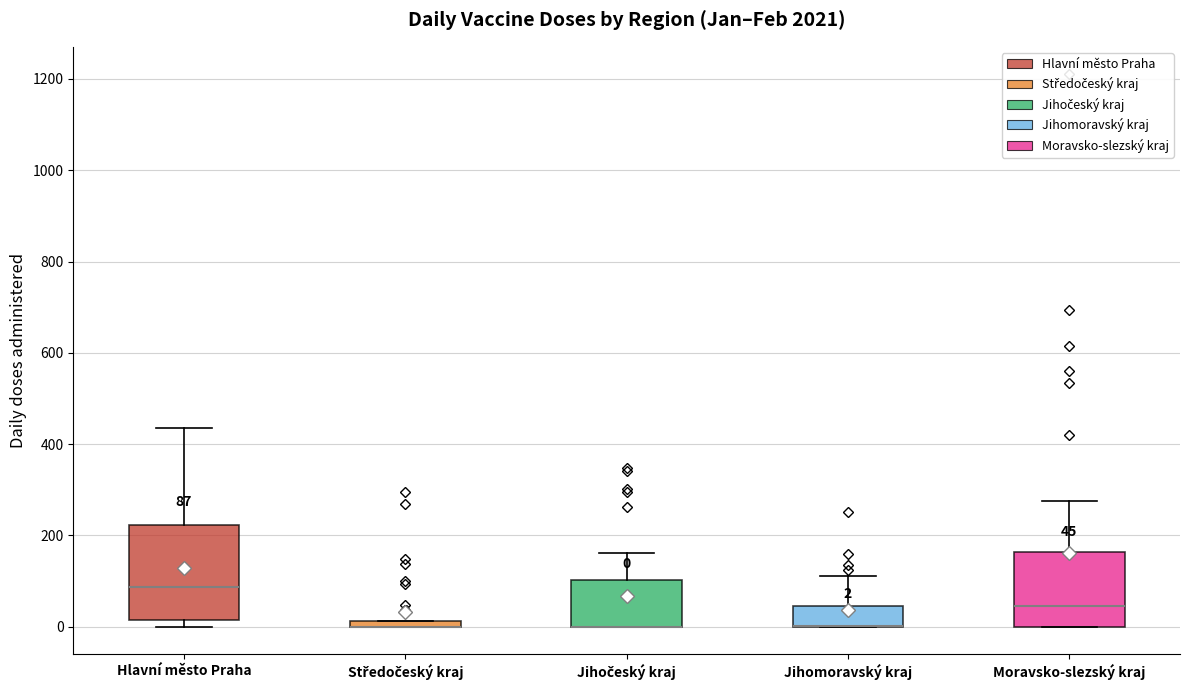

Which box is the tallest, from its lower edge to its upper edge?

Hlavní město Praha